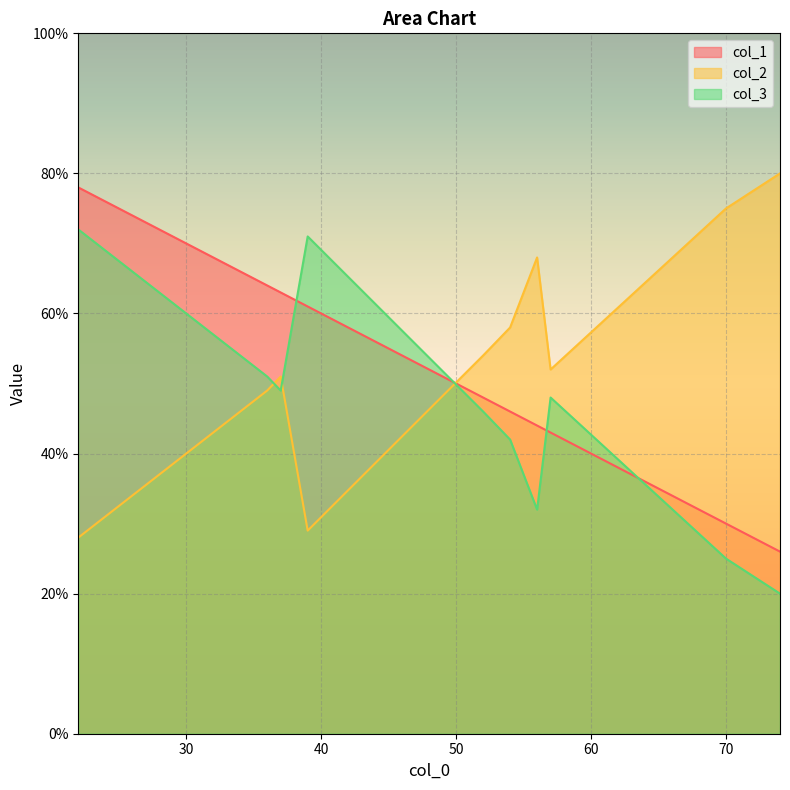

Between 36 and 54, which series saw the biggest shift?

col_1